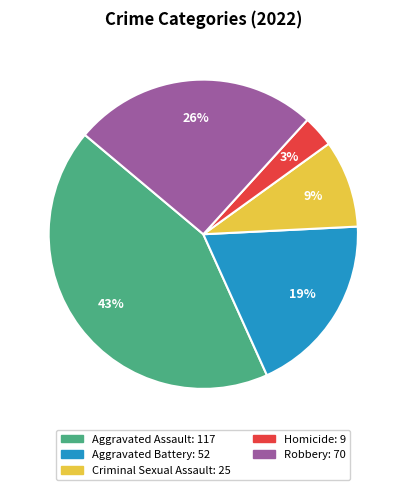

Does any single category account for the majority?

No